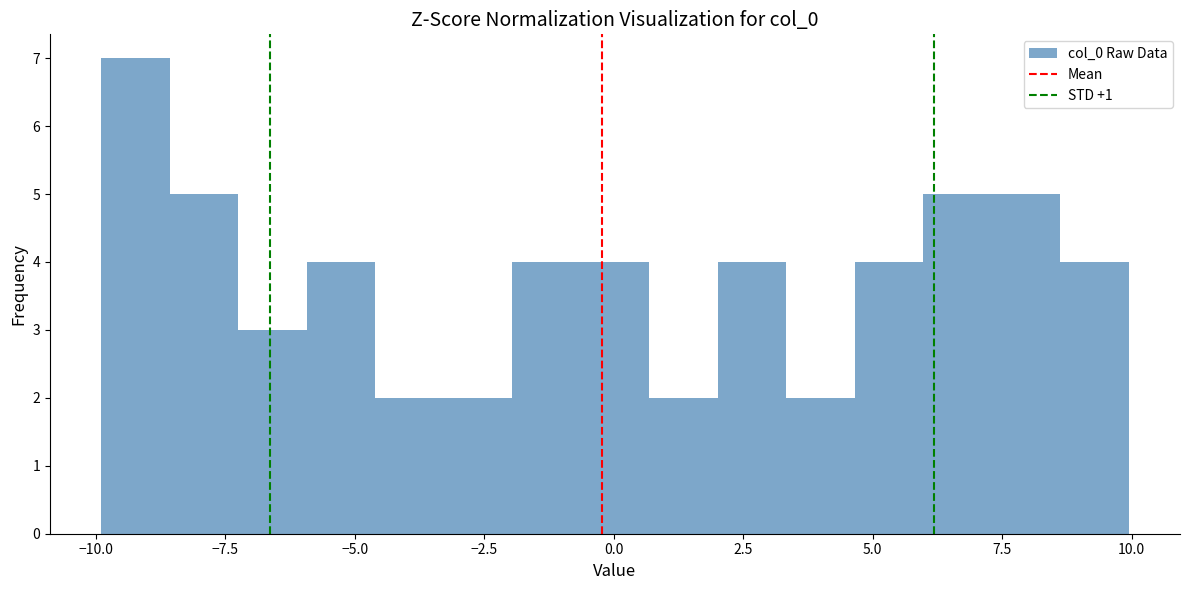

Around what value on the x-axis is the tallest bar? Give the approximate position of its centre, as read against the axis.

-9.0